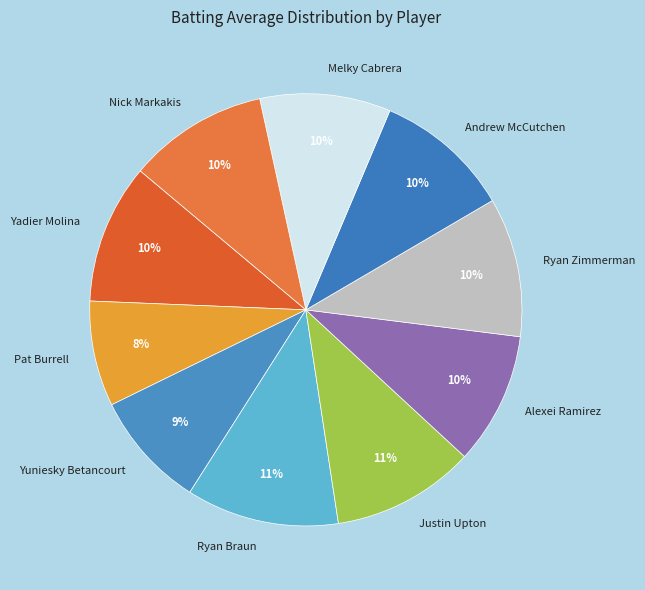

How many segments does this pie chart have?

10